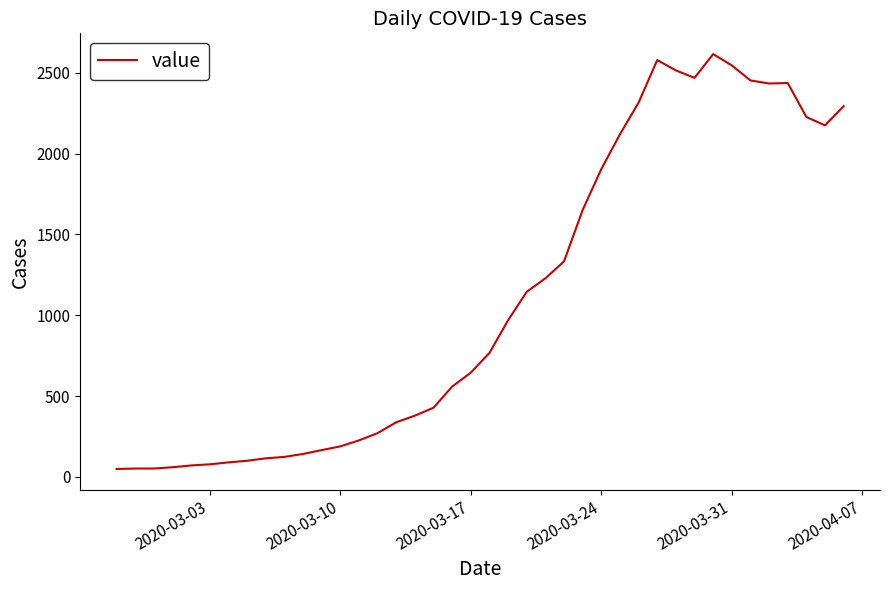

What is the difference between the maximum and minimum values?

2566